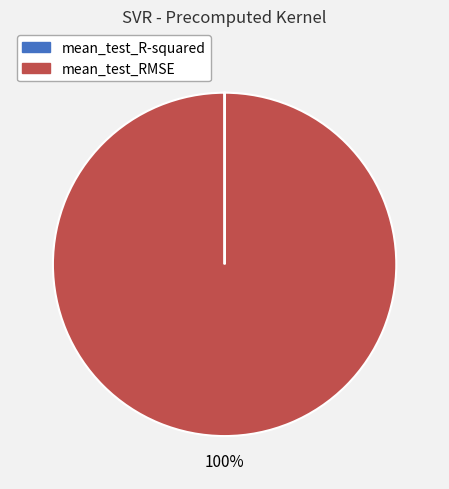

Which slice represents more than half of the pie?

mean_test_RMSE